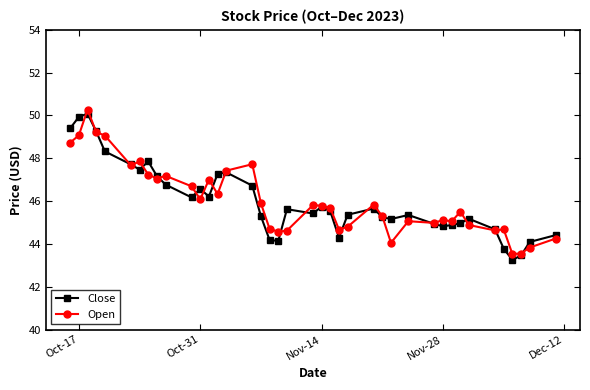

True or false: Close has more than 2 interior local peaks.

True